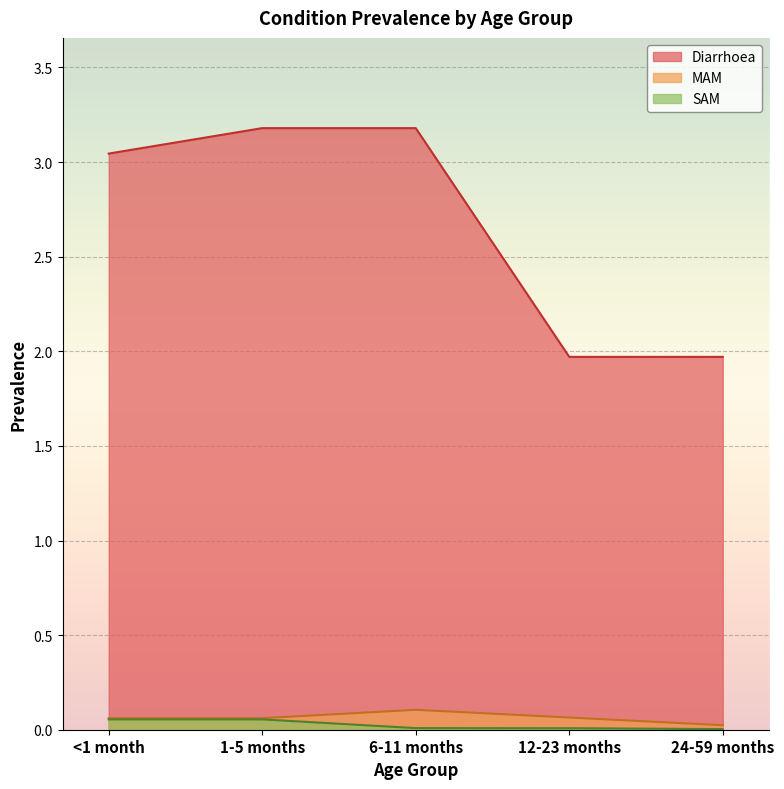

Rank the categories by Diarrhoea value from highest to lowest.

1-5 months, 6-11 months, <1 month, 12-23 months, 24-59 months